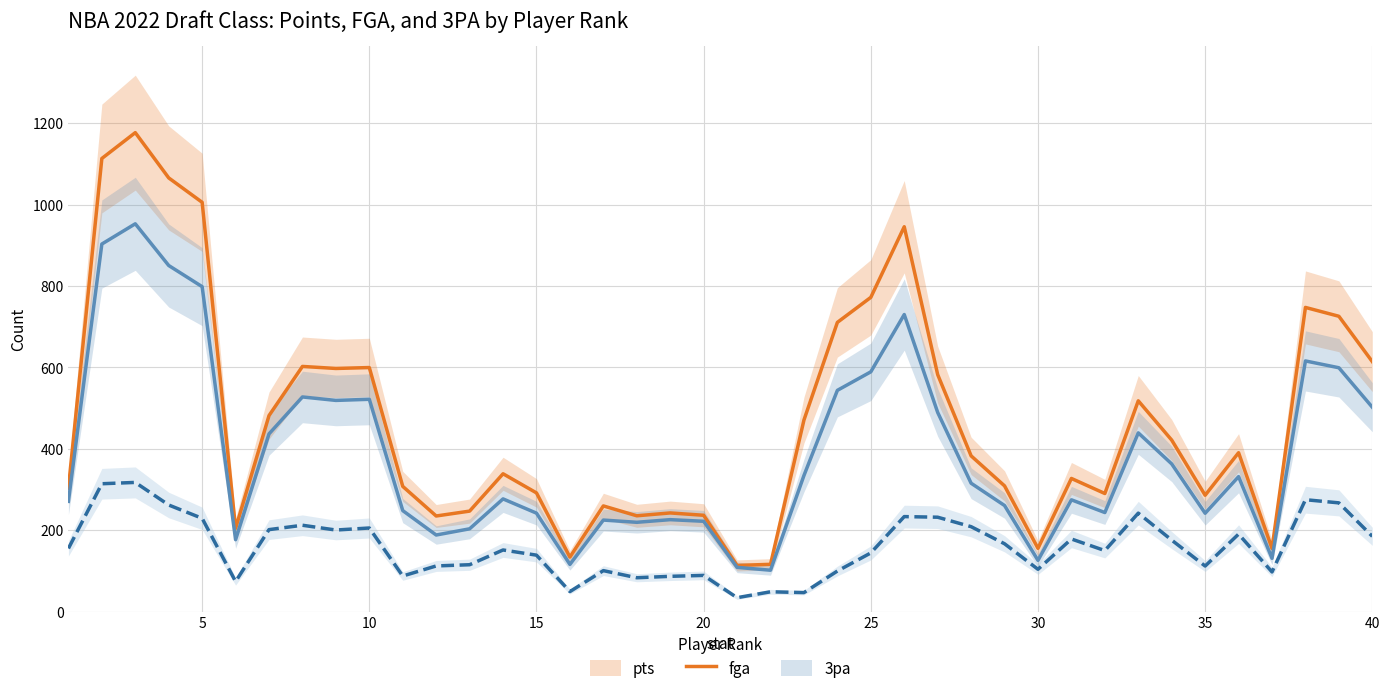

How many values in the pts series are below 382?

20